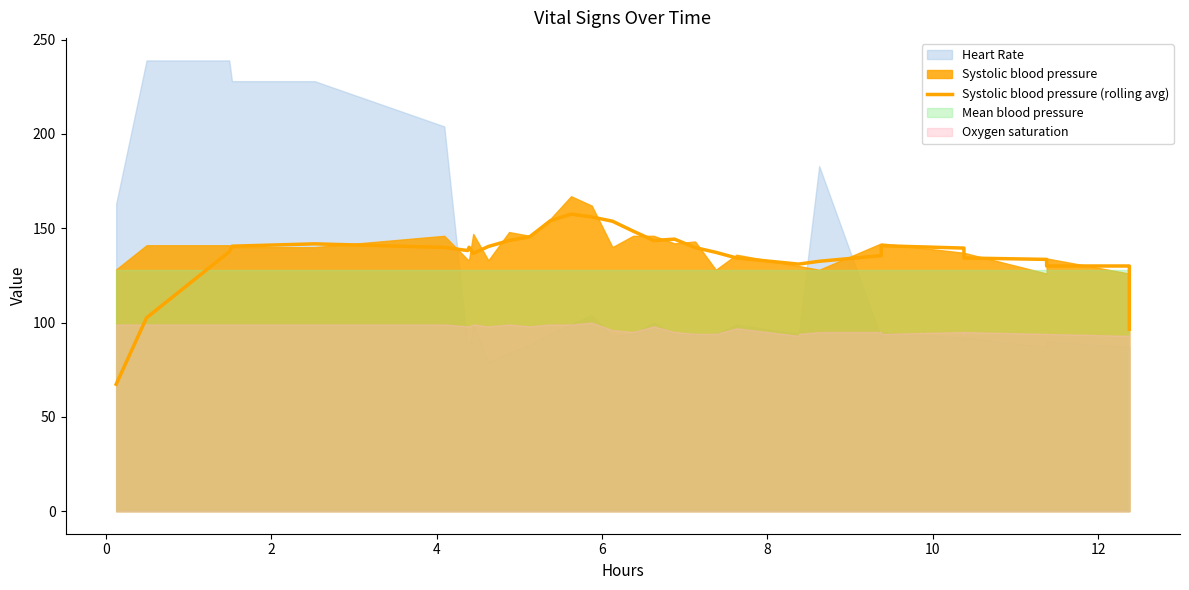

True or false: the data shows 138.2 at 10.

True